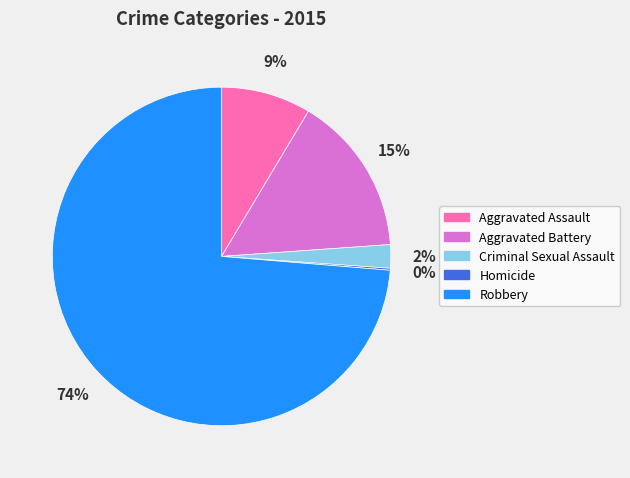

Which slice is the largest?

Robbery